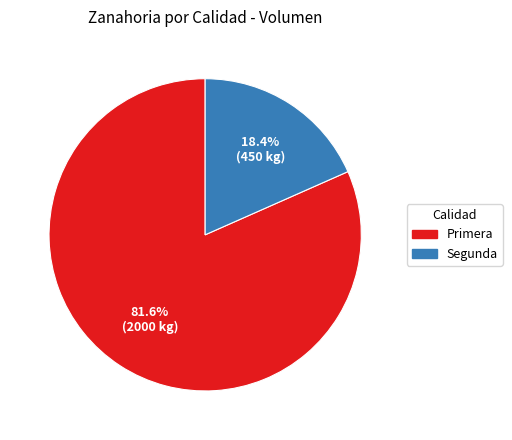

Which has a higher value, Primera or Segunda?

Primera